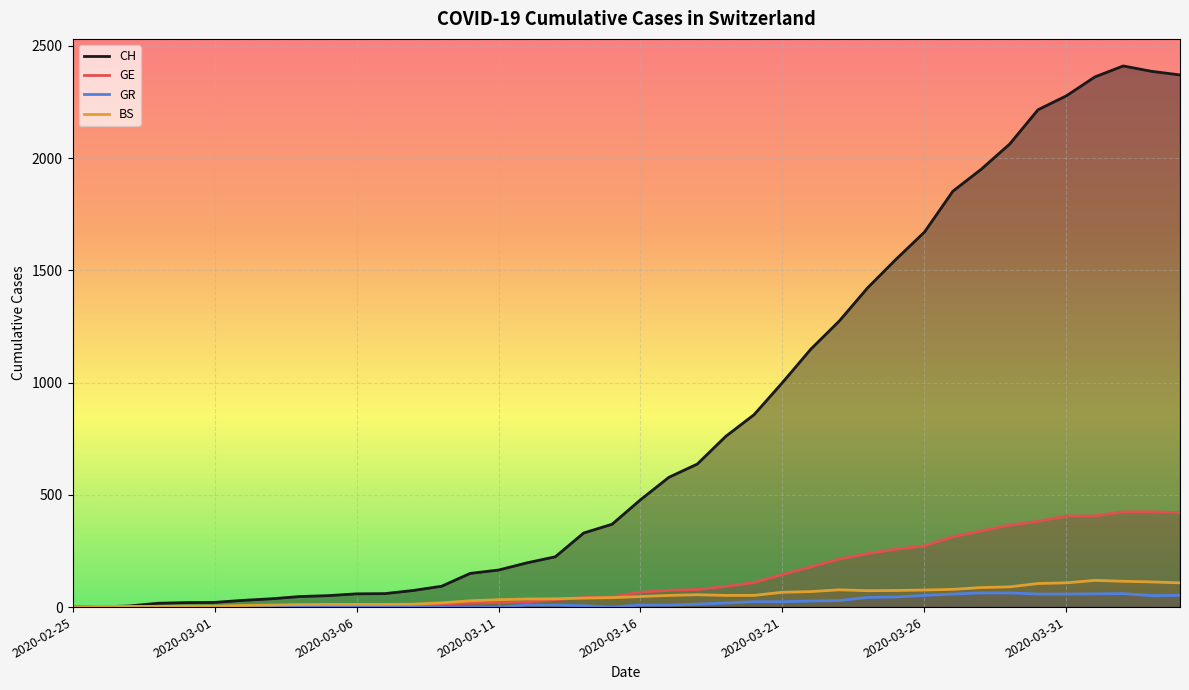

At which category does BS reach its first local valley?

2020-03-24